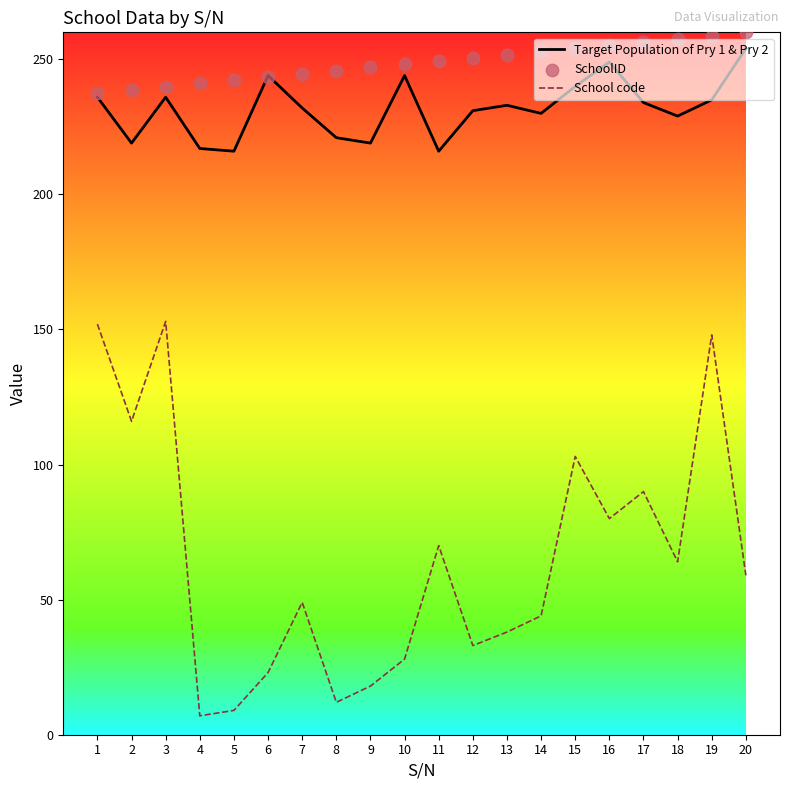

Which series has the largest Y range (max minus min)?

School code